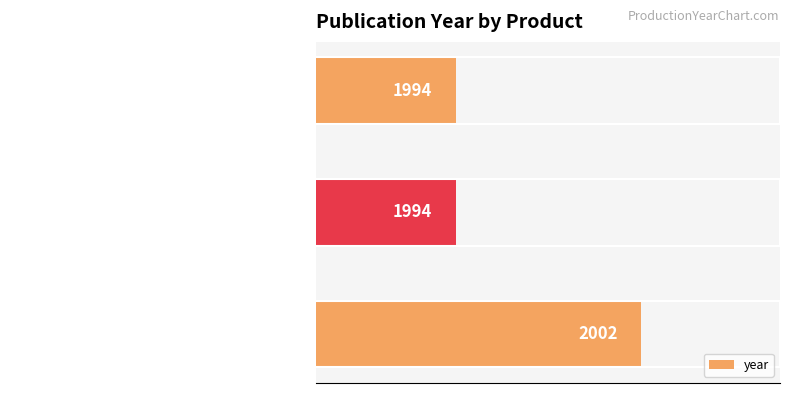

What is the sum of the values at Gorgeous Fleet: Counterattack and Paradise Fleet RPG: Basic Rulebook?

3996